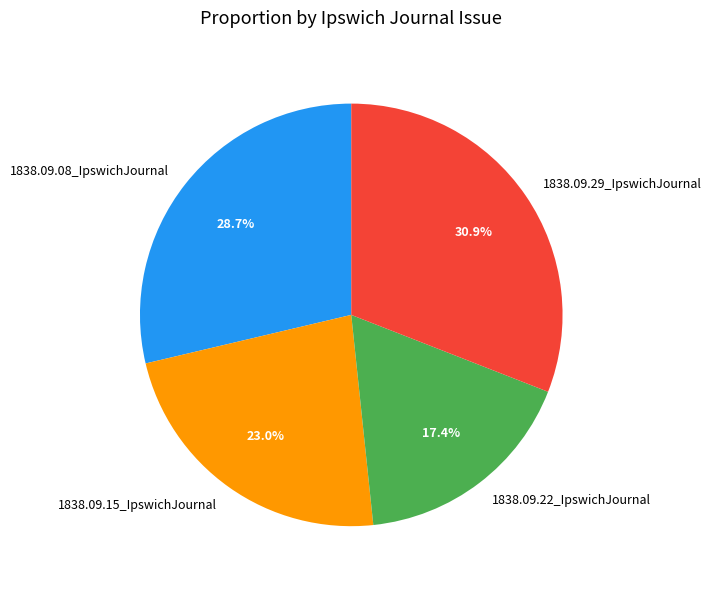

Is there any slice that represents more than half of the pie?

No